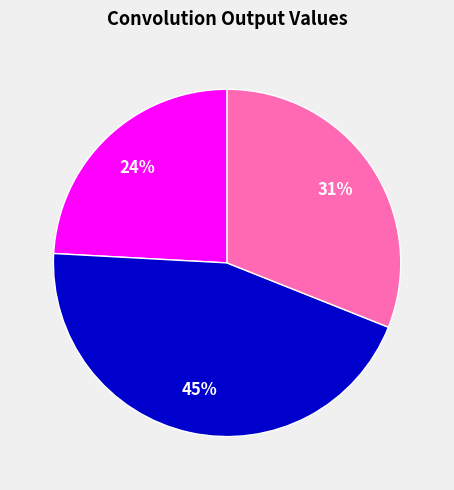

Count the number of slices in the pie.

3